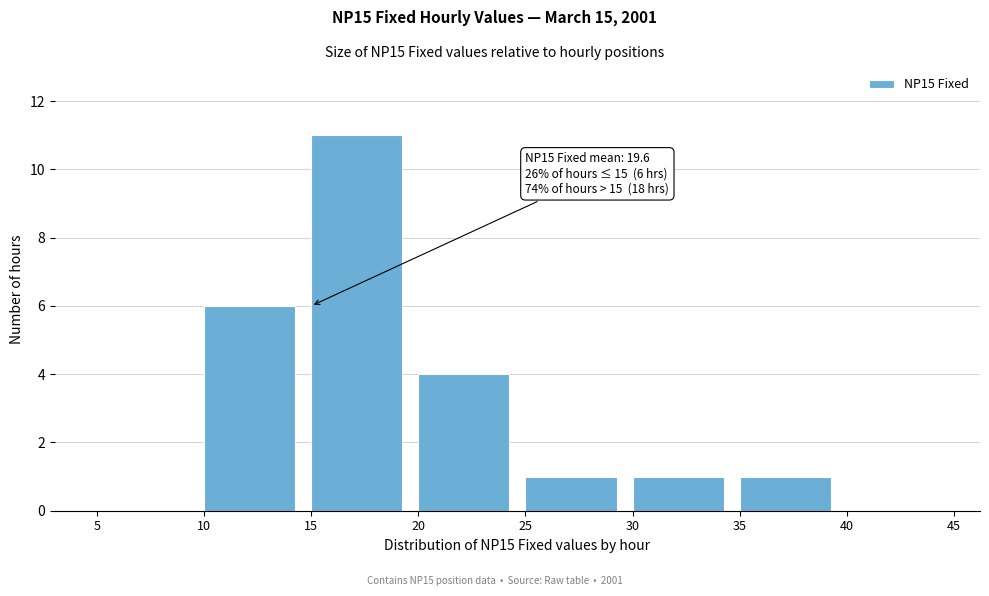

Over which range of the x-axis is the bar tallest?

15 to 20